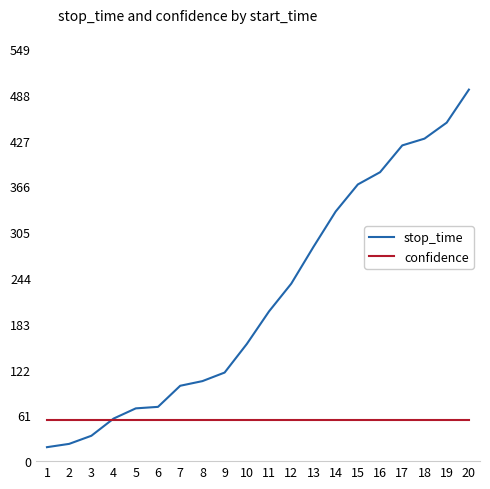

What is the maximum value shown in the chart?

494.9